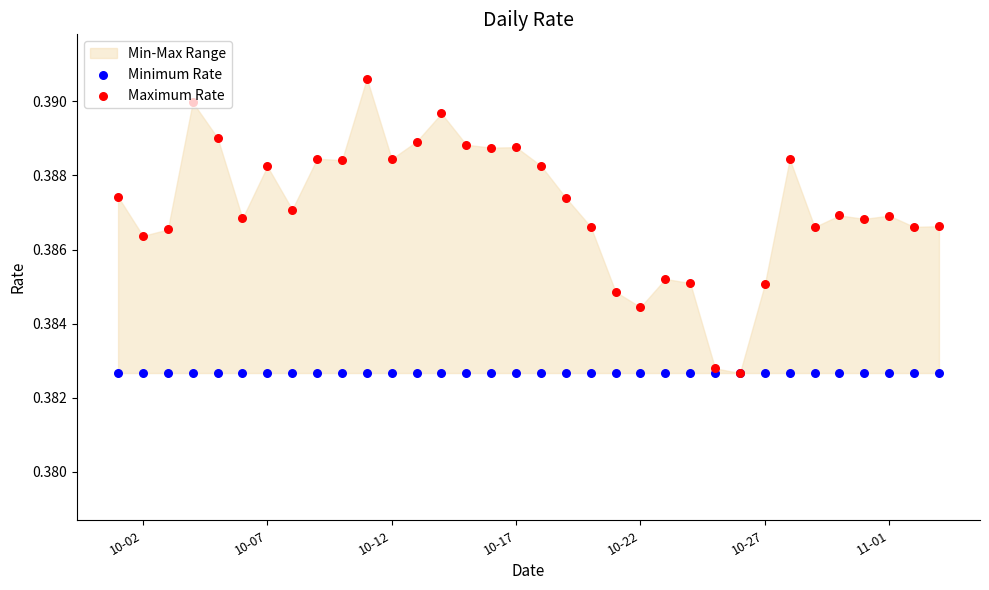

Which series has the largest Y range (max minus min)?

Maximum Rate